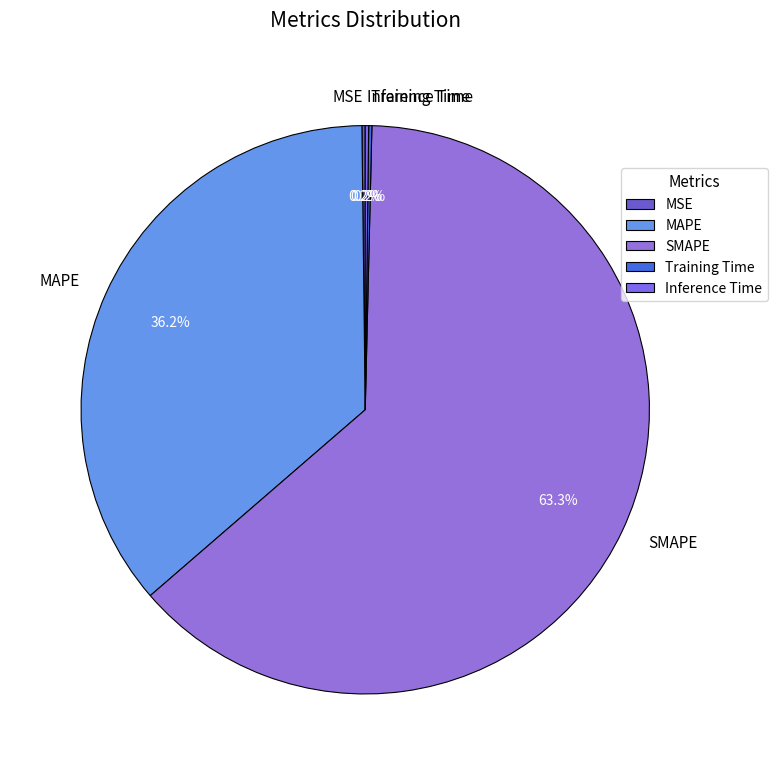

What percentage do SMAPE and MAPE together represent?

99.4%